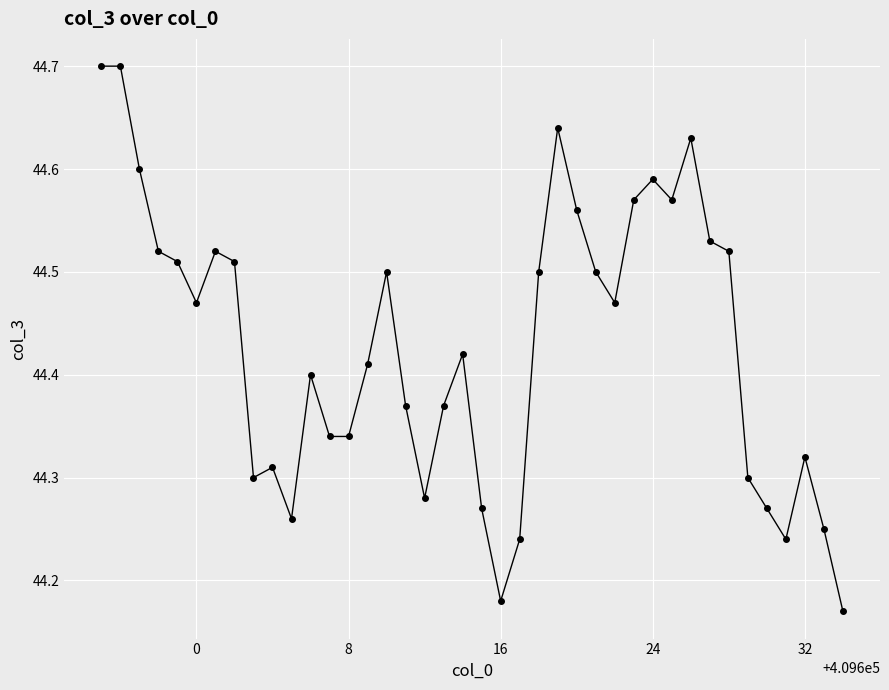

What is the sum of all values?

1777.2